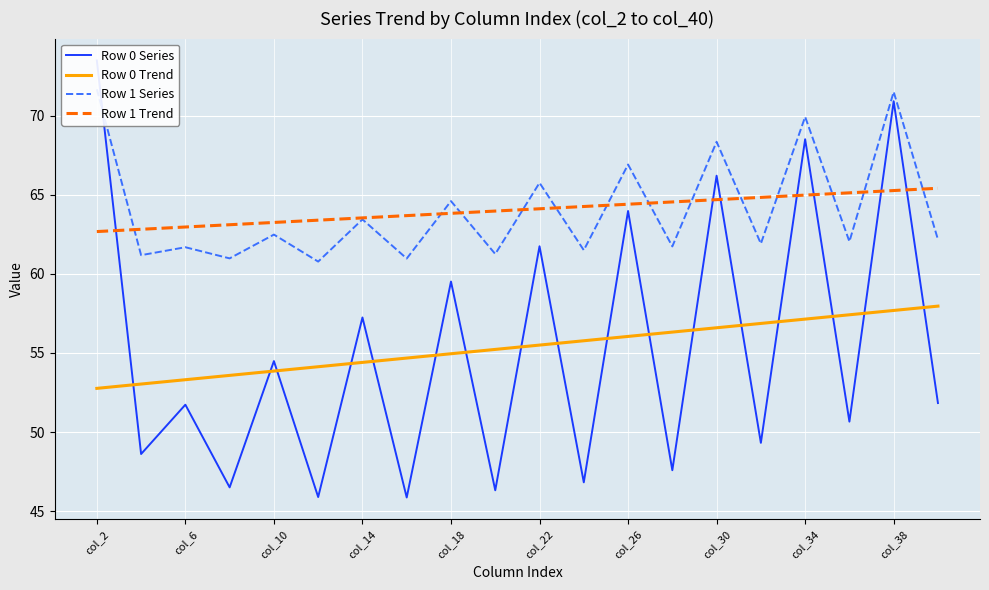

What are all the series names shown in the legend?

Row 0 Series, Row 0 Trend, Row 1 Series, Row 1 Trend